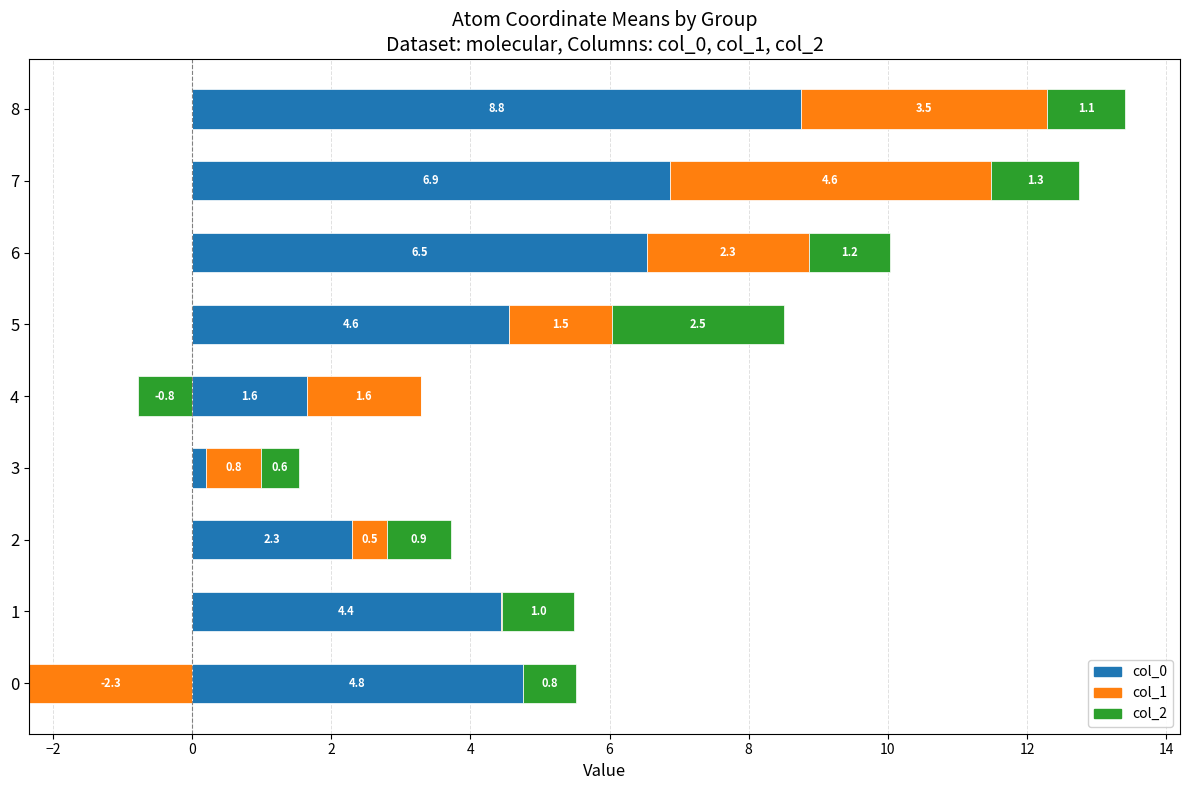

Which series has the largest range (max minus min)?

col_0